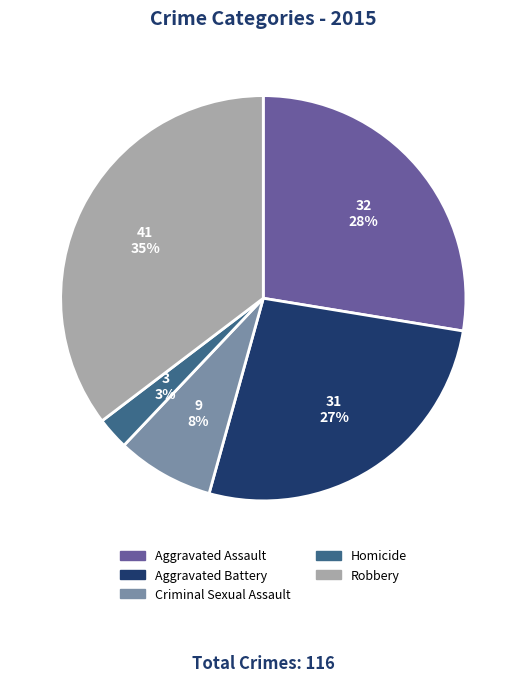

Count the number of slices in the pie.

5